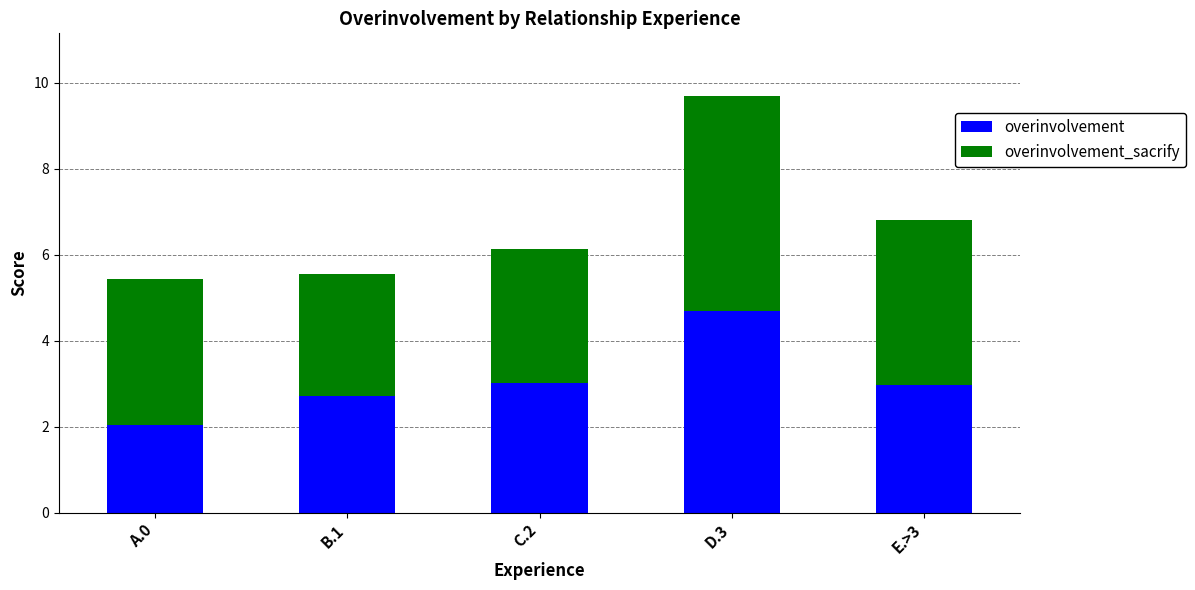

The overinvolvement series shows 2.7 at B.1. True or false?

True